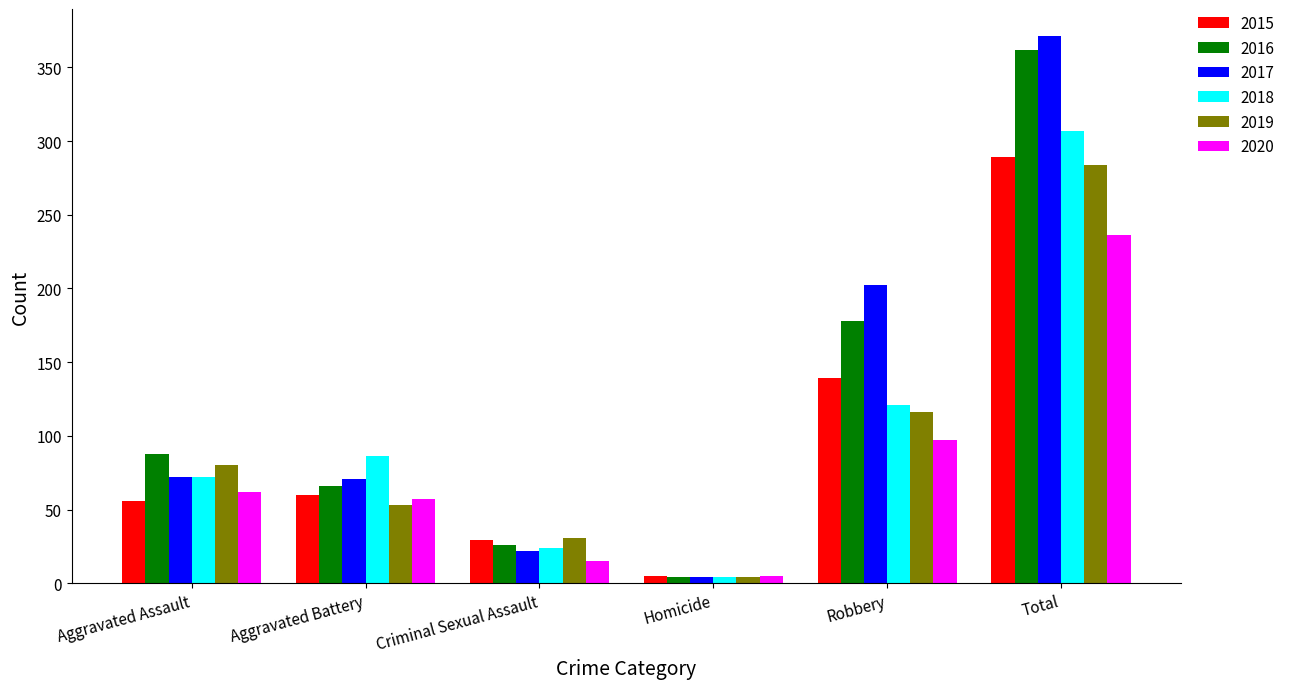

What is the total value across all series at Robbery?

853